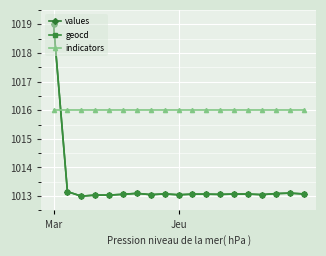

How many lines are shown in the chart?

3